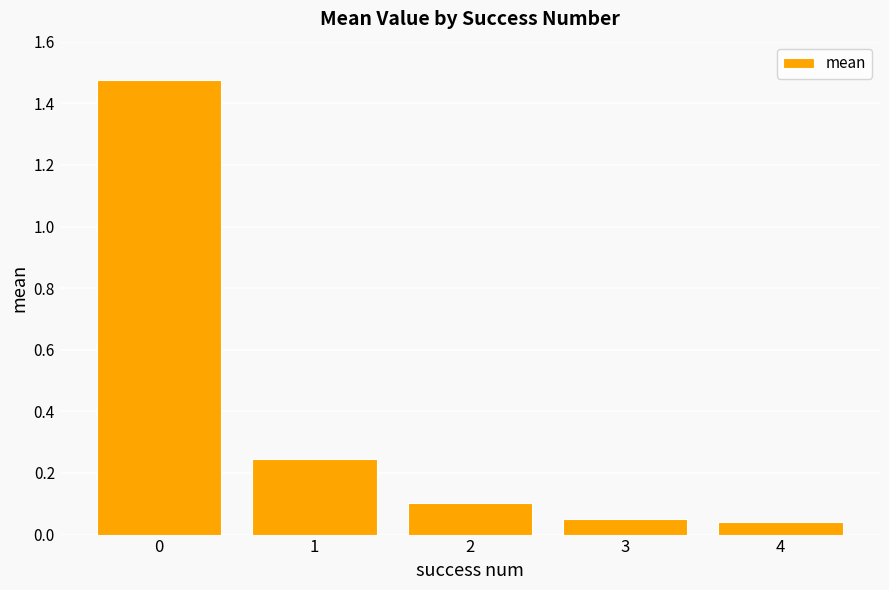

What is the difference between the values at 0 and 1?

1.2